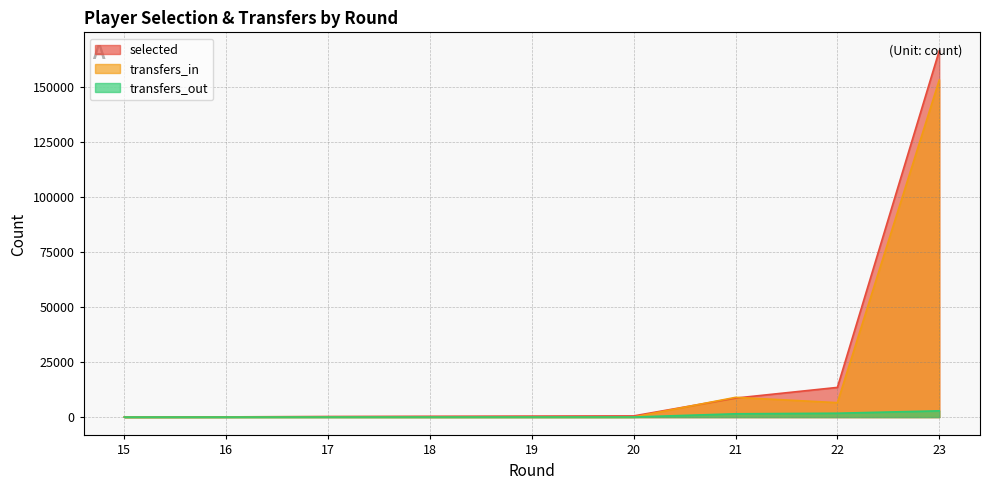

What are all the series names shown in the legend?

selected, transfers_in, transfers_out